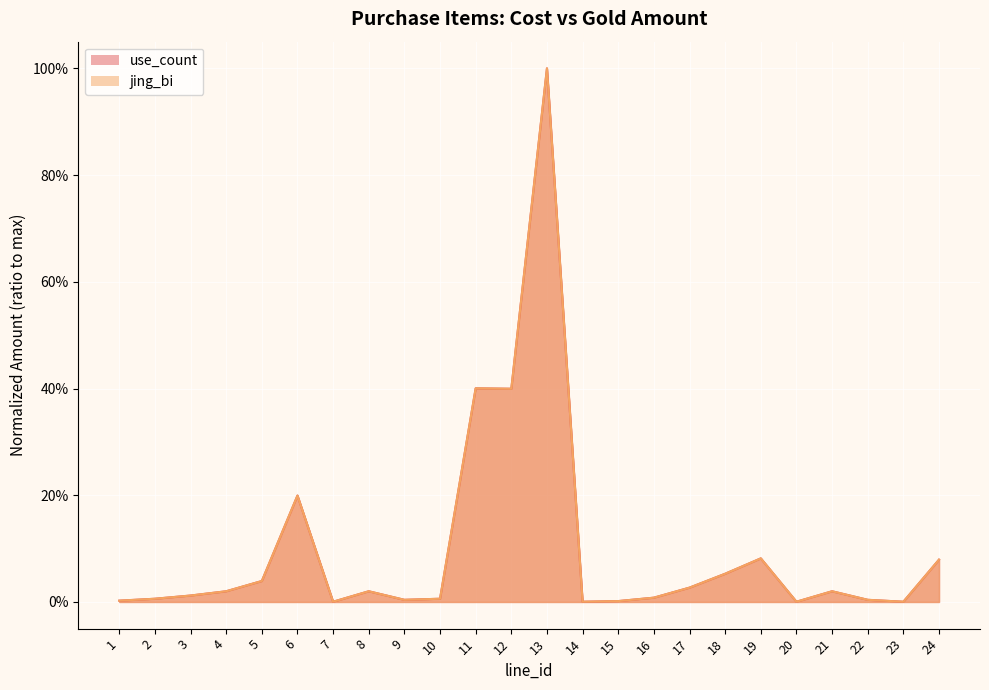

What is the total value across all series at 24?

0.2